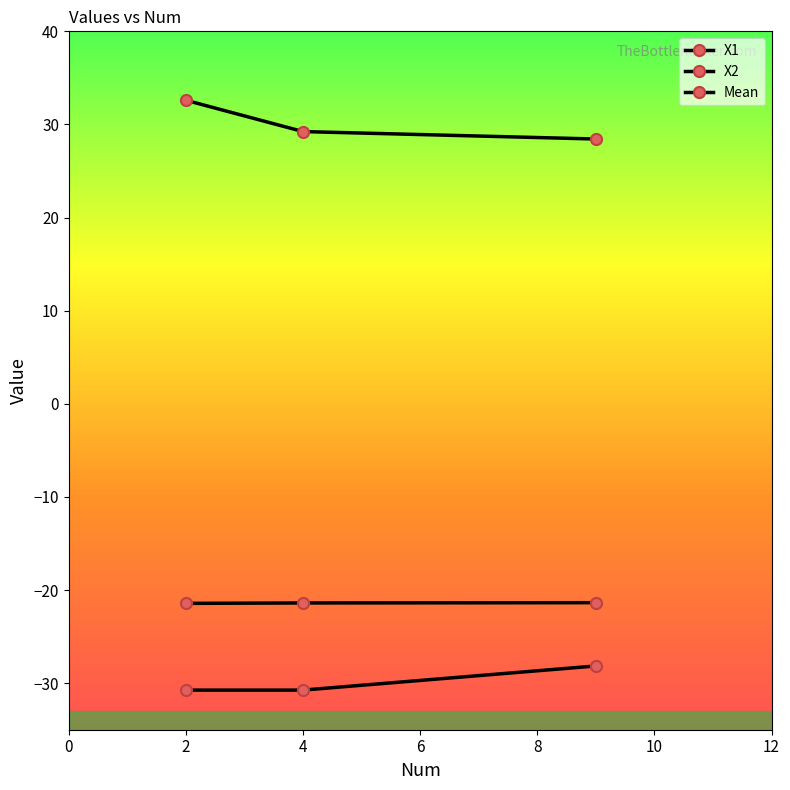

How many lines are shown in the chart?

3